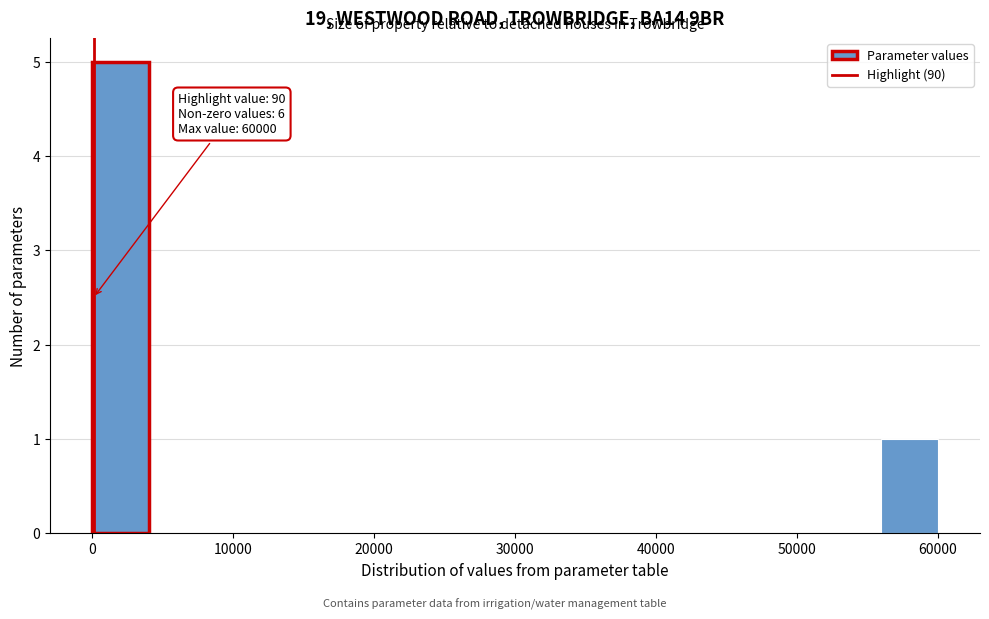

Over which range of the x-axis is the bar tallest?

0 to 4000